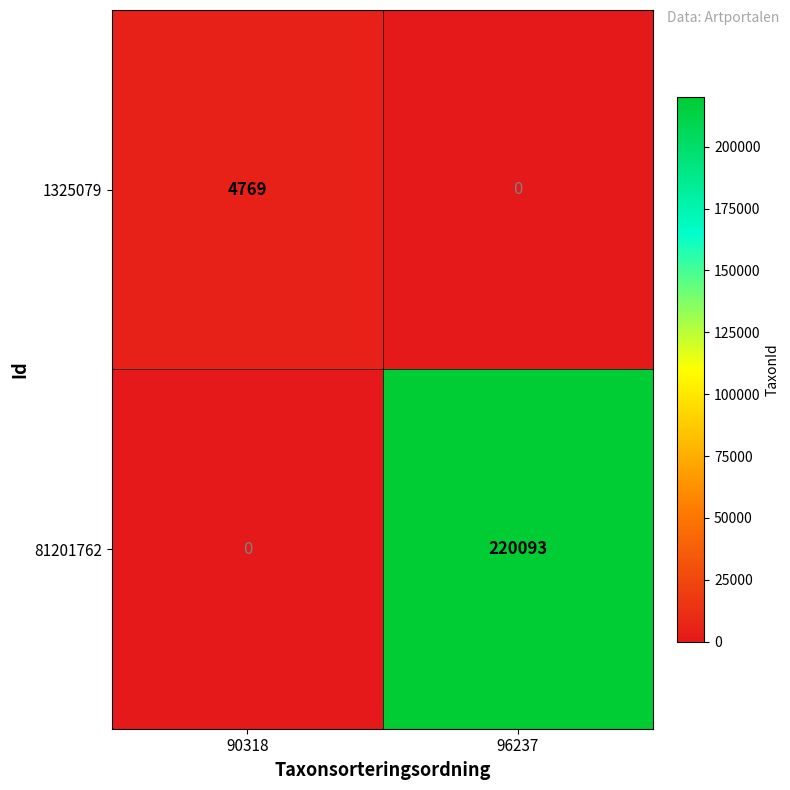

What is the maximum value for 81201762?

220093